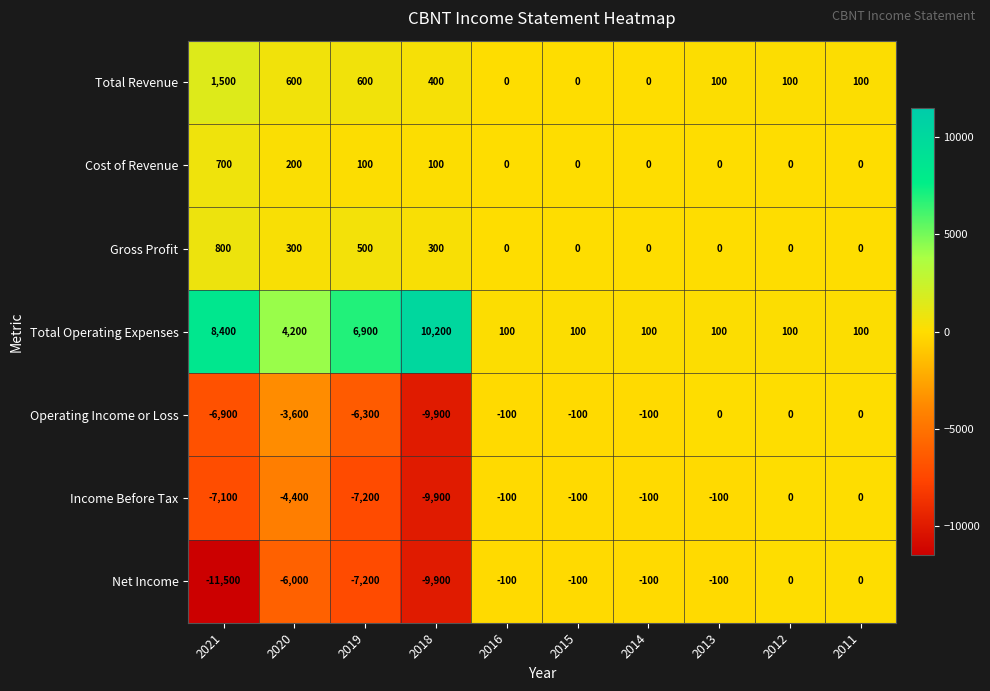

What is the sum of all Cost of Revenue values?

1100